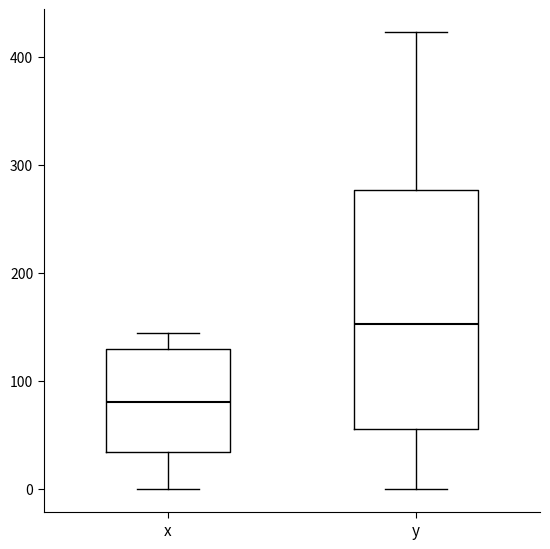

Comparing the boxes themselves (not the whiskers), which one is the tallest?

y